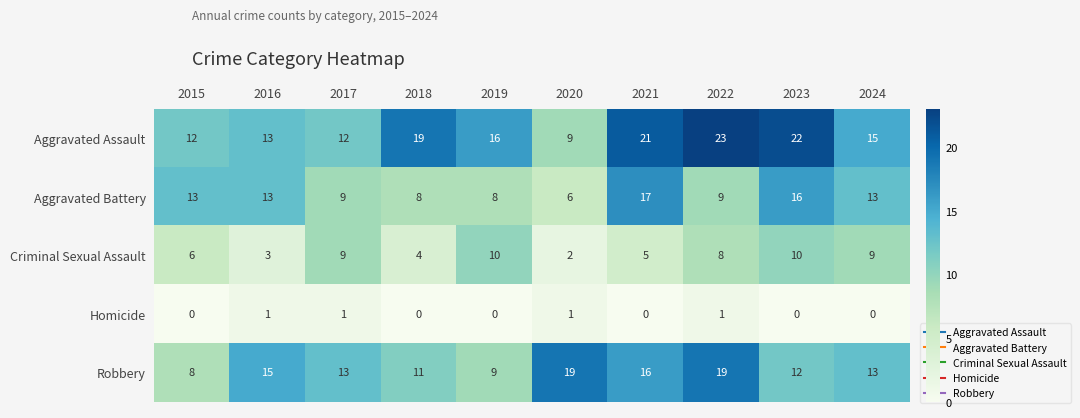

At how many categories does at least one series exceed 10?

10